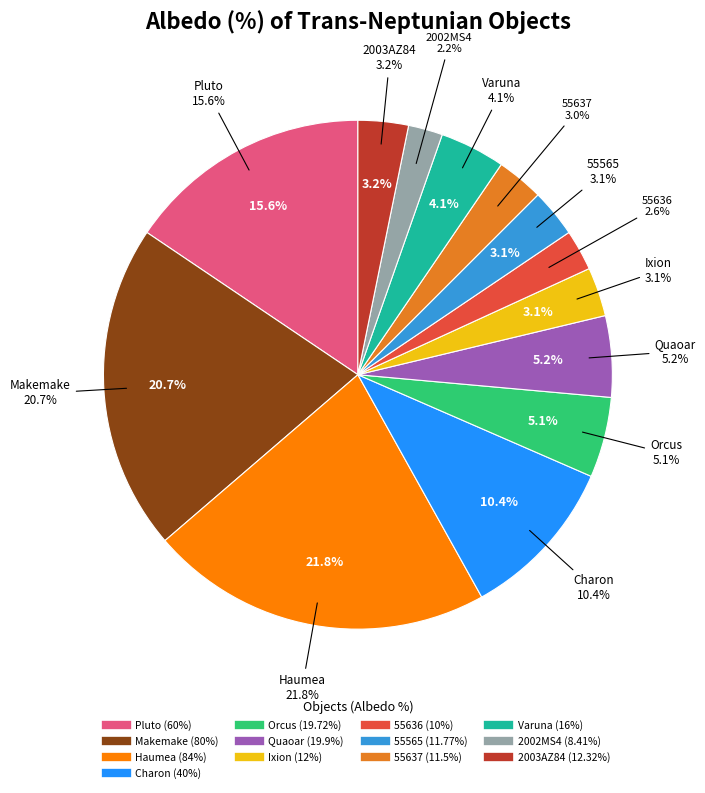

To the nearest percent, what percentage of the pie is Orcus?

5%